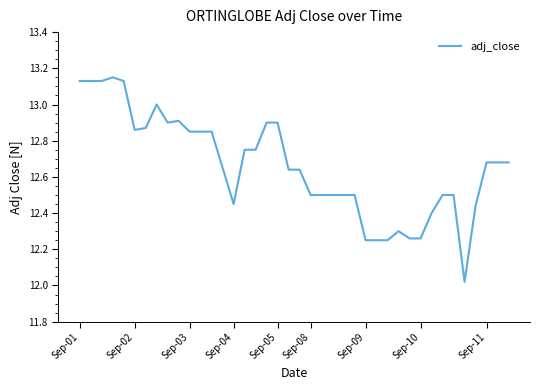

What is the difference between the maximum and minimum values?

1.1